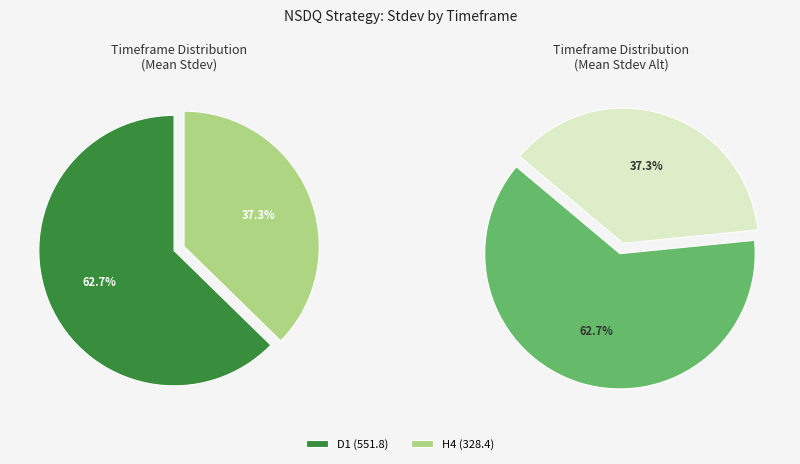

Does any single category account for the majority?

Yes